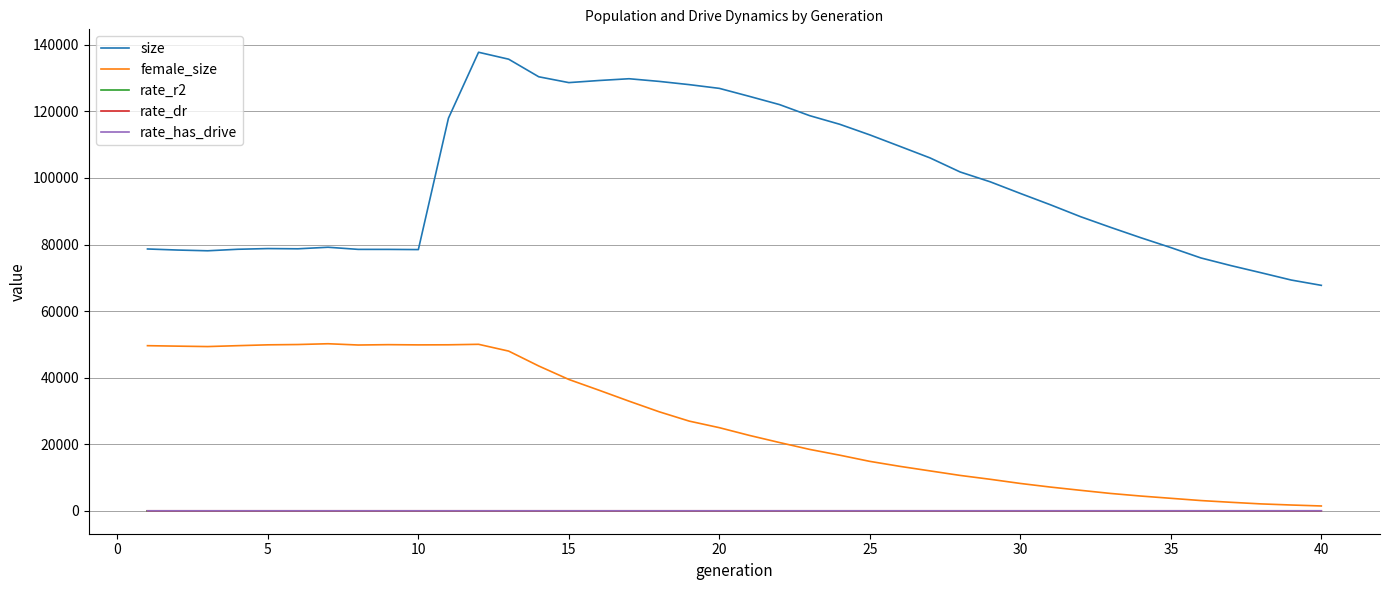

What is the maximum value for size?

137780.0